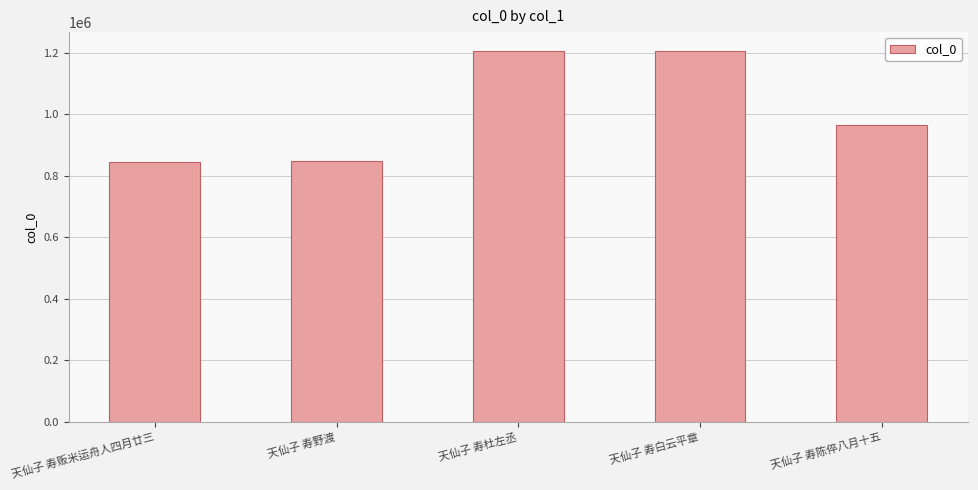

The chart shows a value of 833867 at 天仙子 寿白云平章. True or false?

False